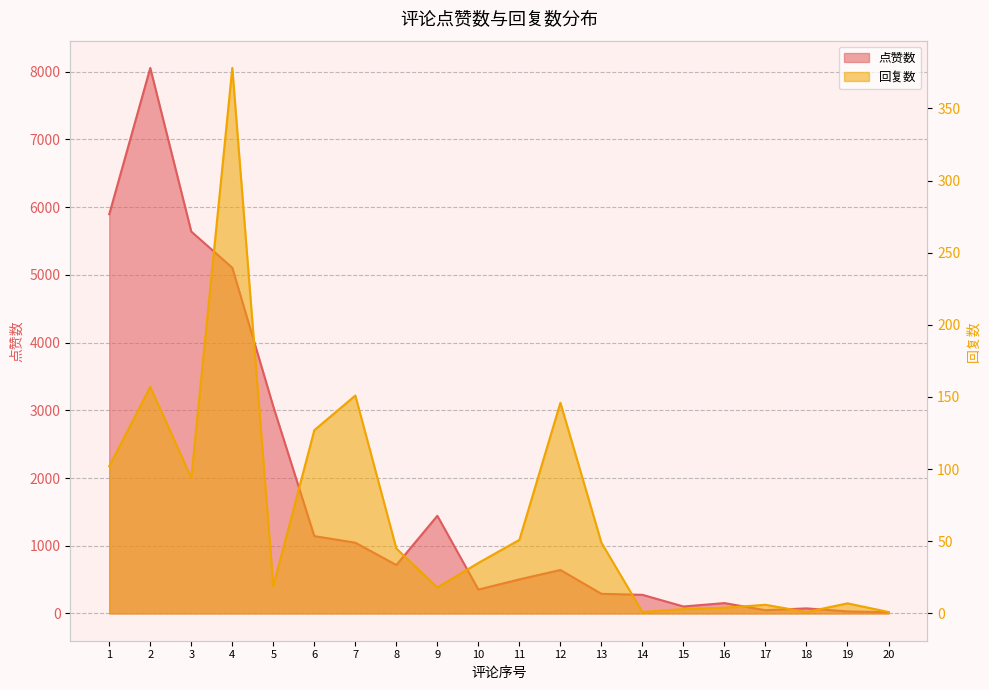

What is the value of the 点赞数 point at the 10th from the left?

353